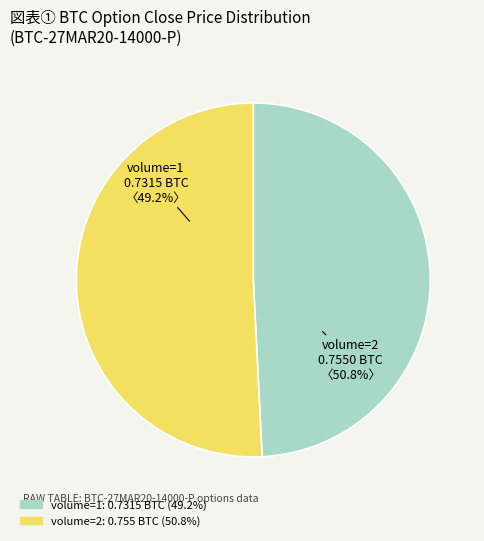

To the nearest percent, what is the difference between the volume=2 (2019-10-16) and volume=1 (2019-10-08) slice percentages?

2%